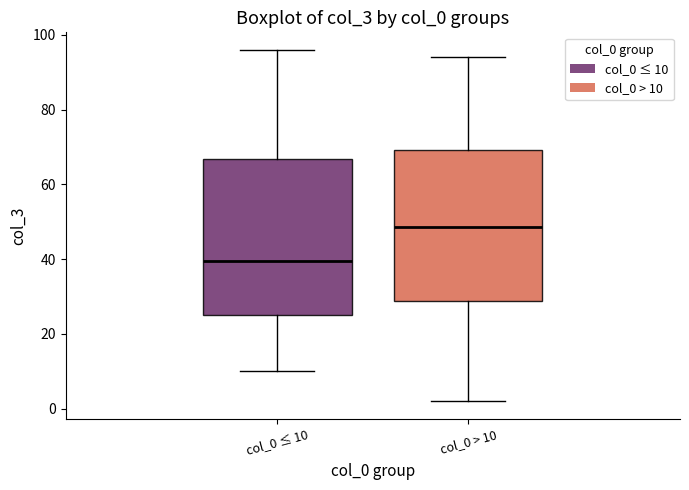

Which box's median line is the highest?

col_0 > 10